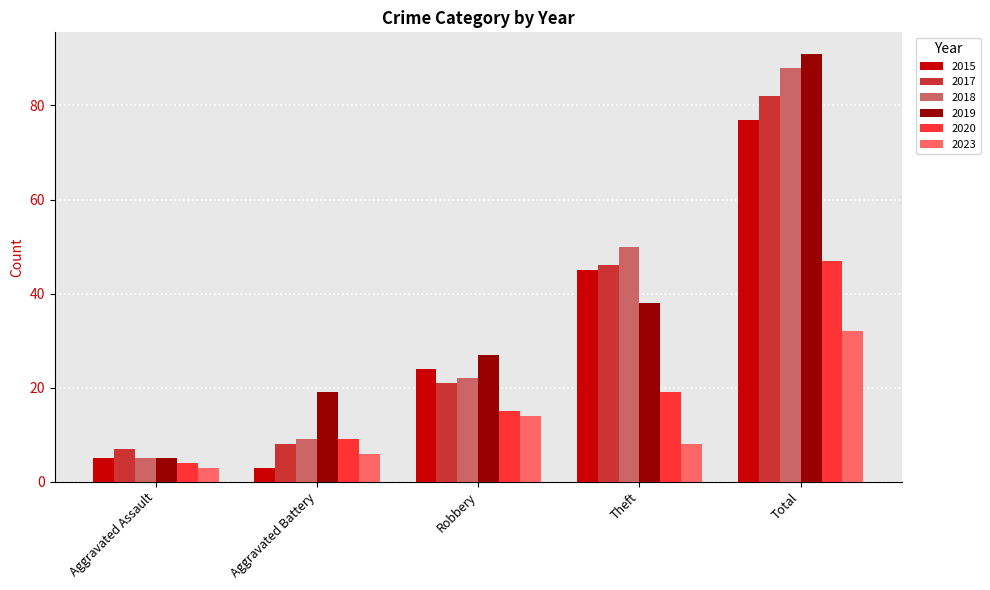

What is the greatest value displayed?

91